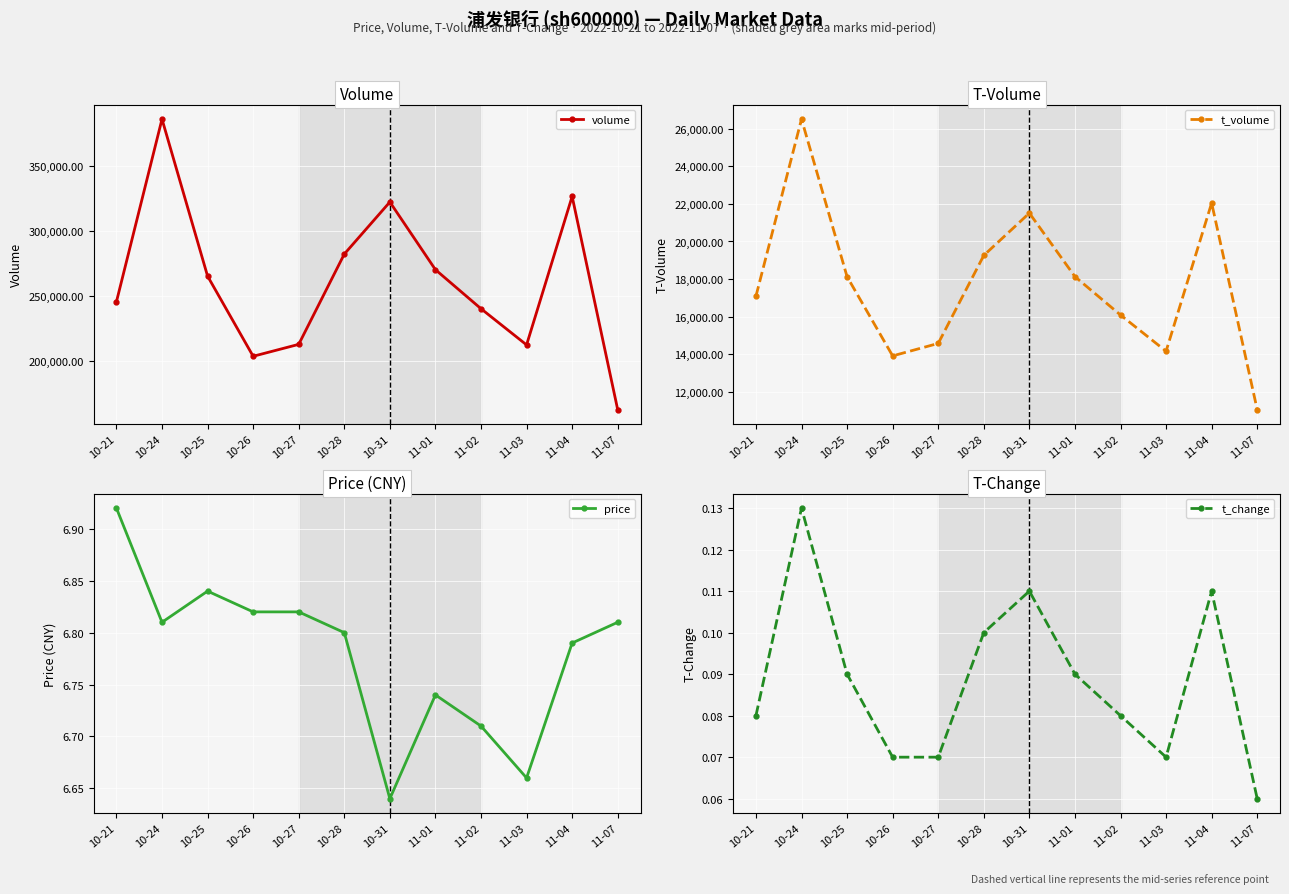

The value of volume at 11-03 is 212519. True or false?

True